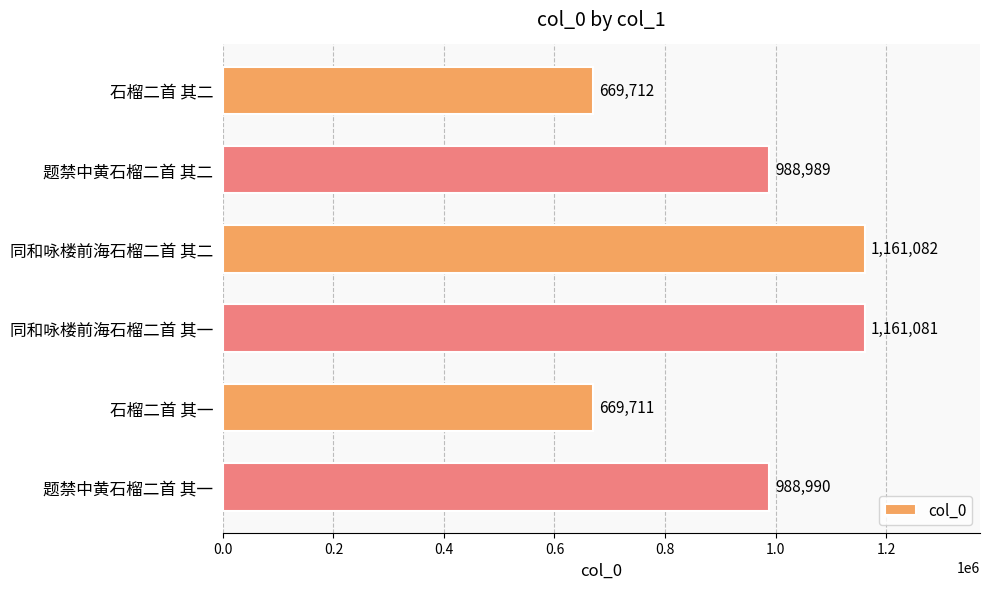

What is the difference between the maximum and minimum values?

491371